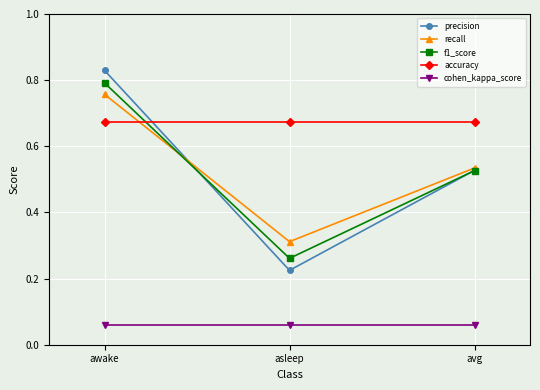

What is the difference between the highest and lowest values at asleep?

0.6